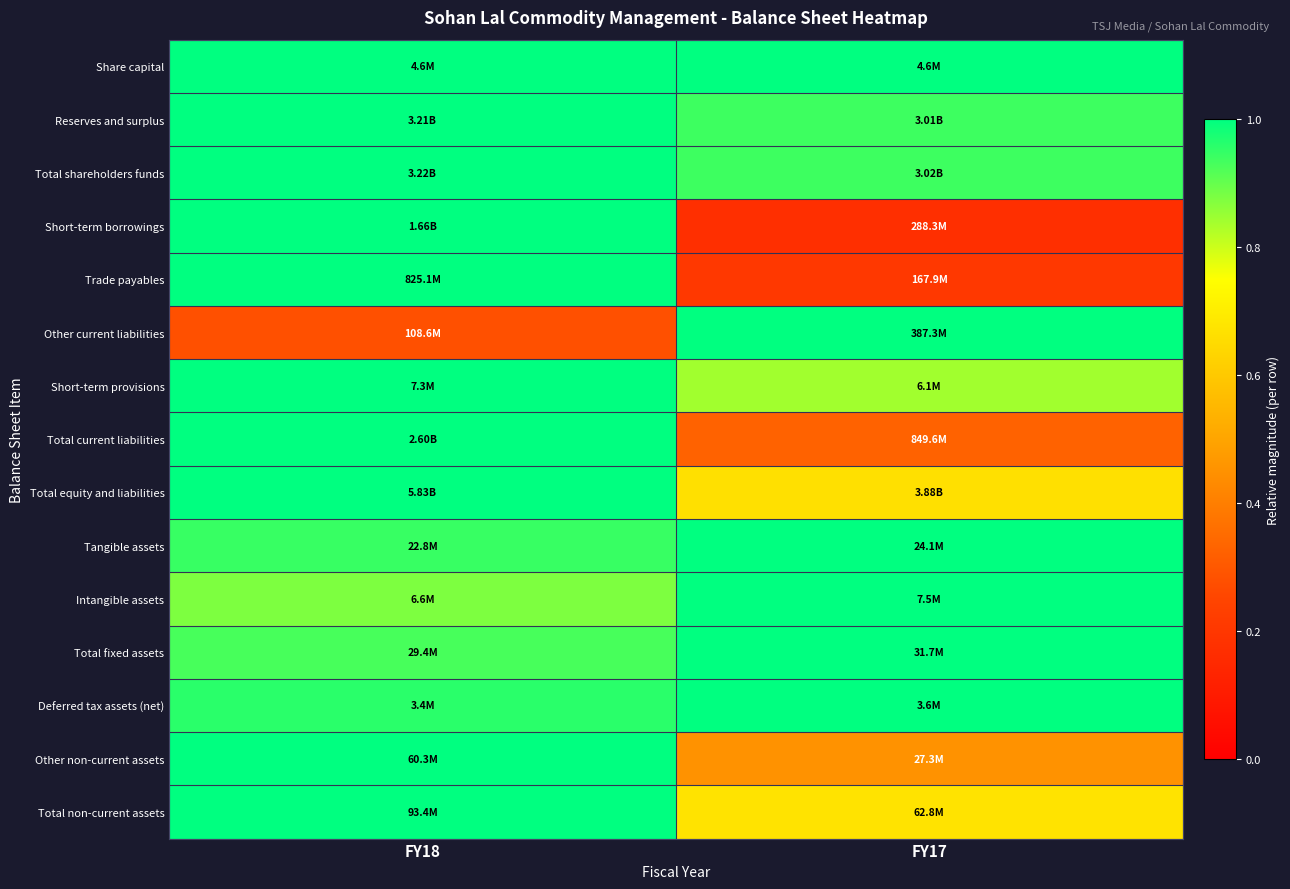

At which category does the chart reach its peak across all series?

FY18